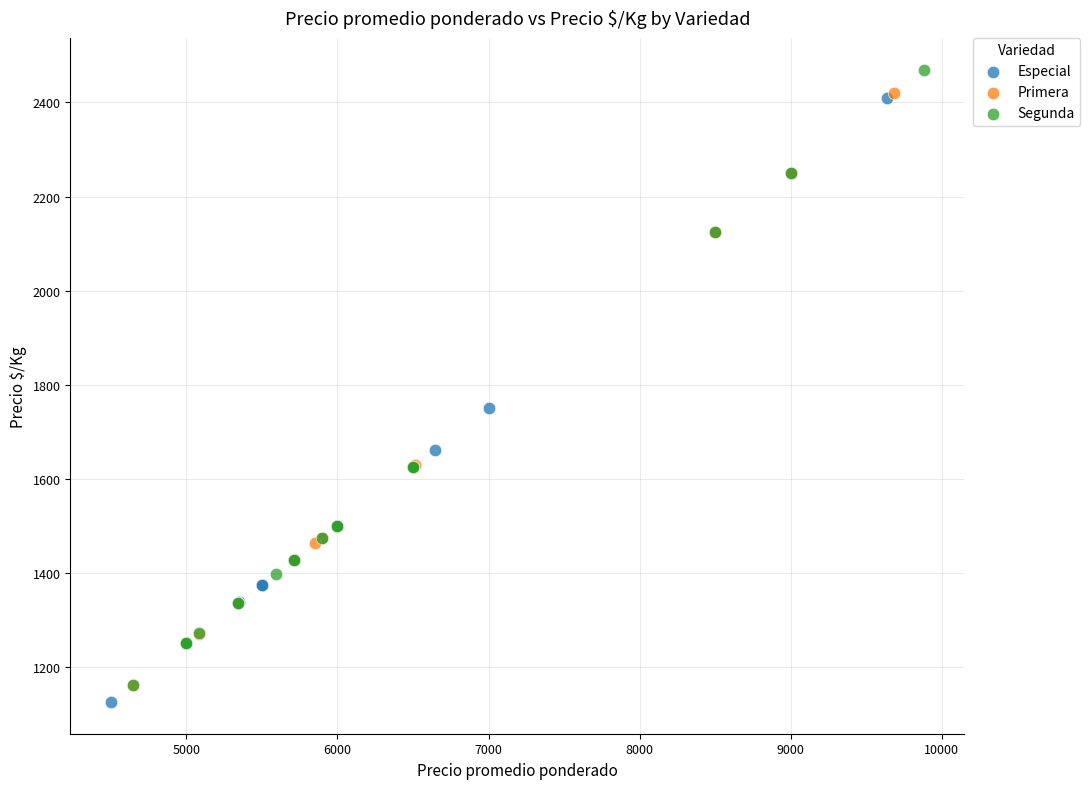

Which series reaches the maximum Y coordinate?

Segunda